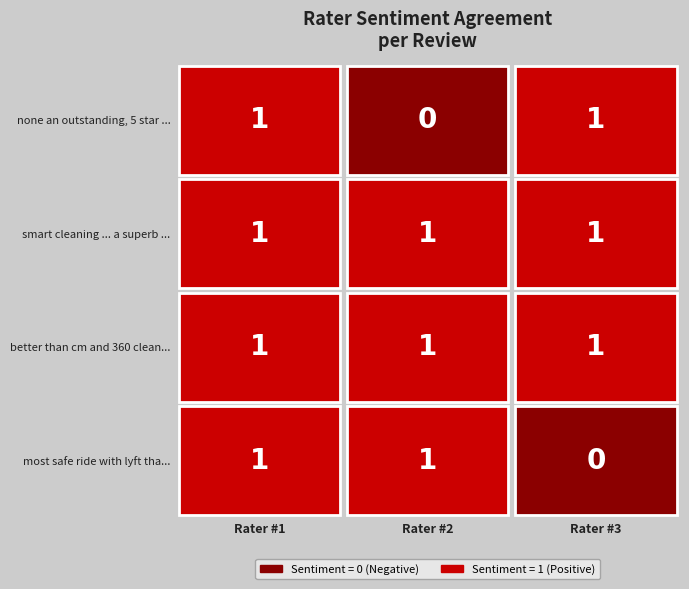

Rank the categories by none an outstanding, 5 star product value from highest to lowest.

Rater #1, Rater #3, Rater #2